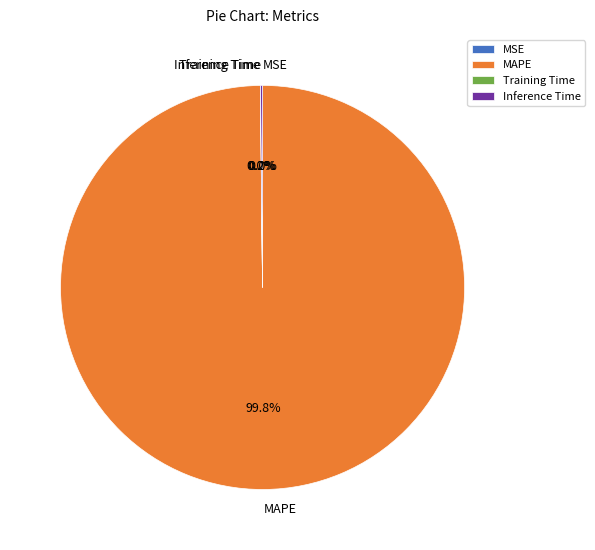

To the nearest percent, what is the average slice percentage?

25%